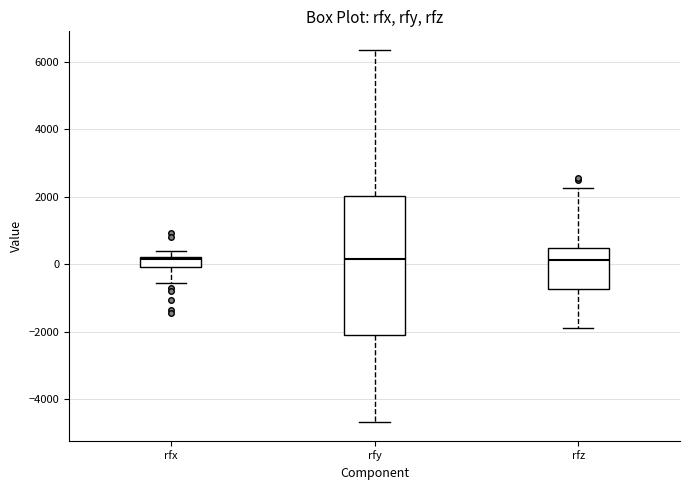

Where does the upper whisker of the box for rfy end on the y-axis? The values are not printed on the chart, so give them approximately, as read against the axis.

6400